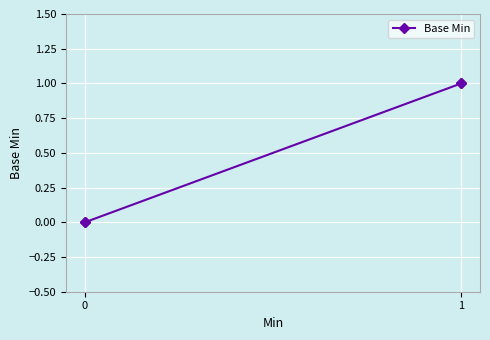

How many series are shown in this chart?

1